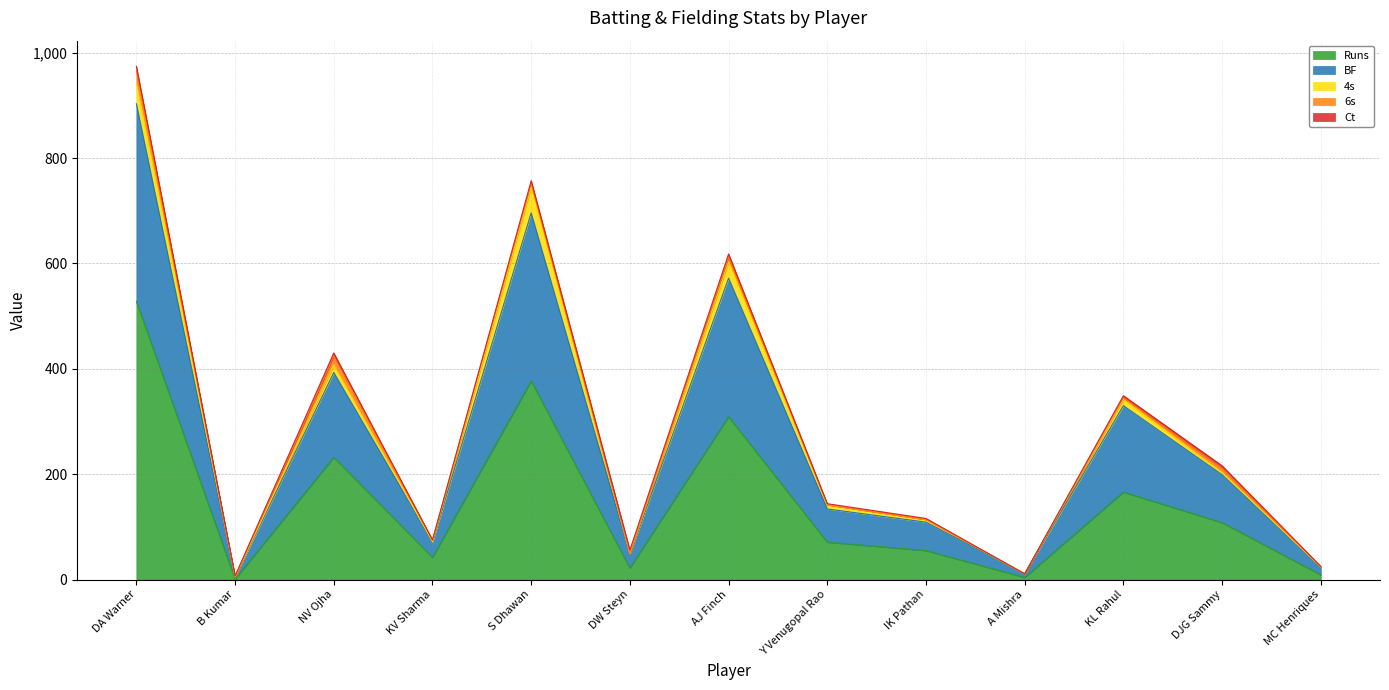

At which category is the sum across all series the highest?

DA Warner